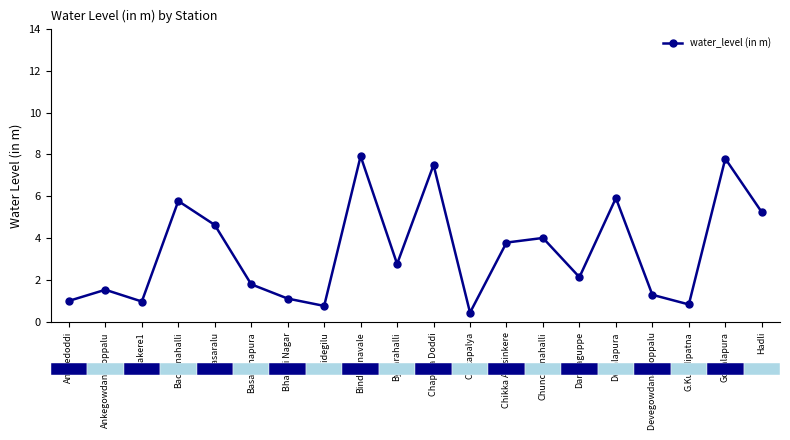

How many data points are less than 2?

9